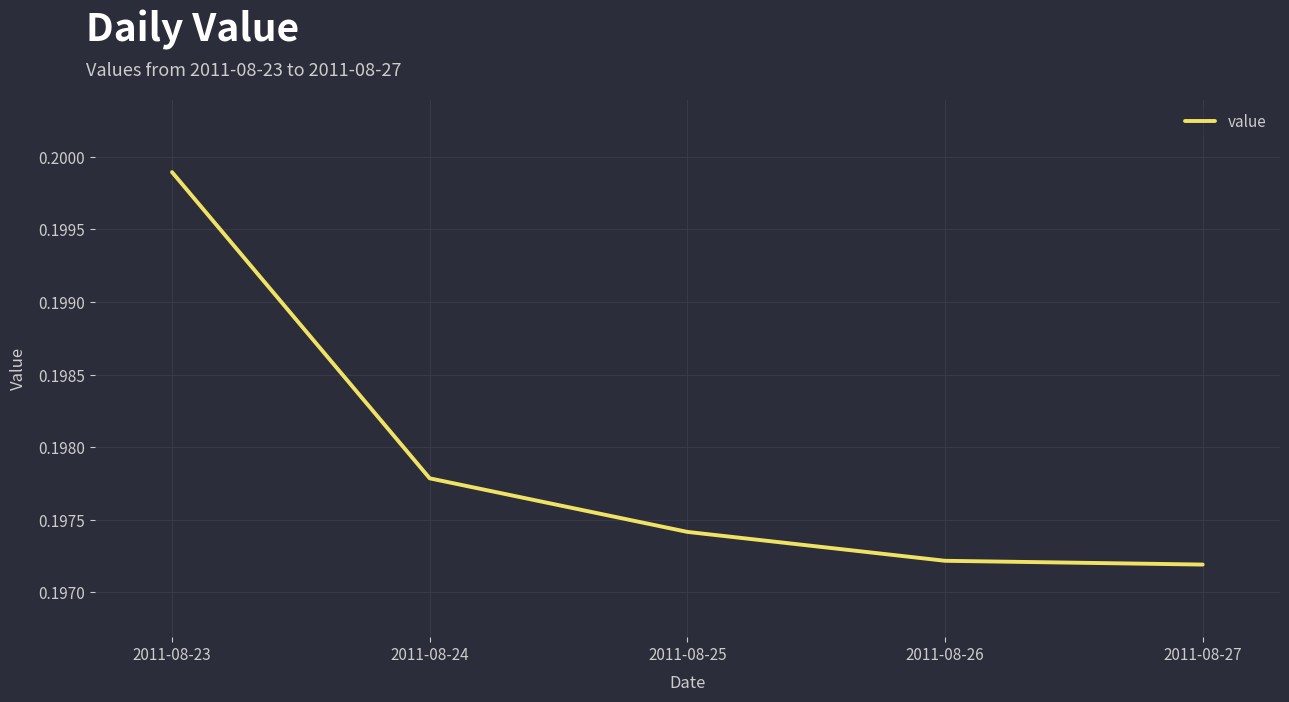

What is the sum of the values at 2011-08-27 and 2011-08-23?

0.4